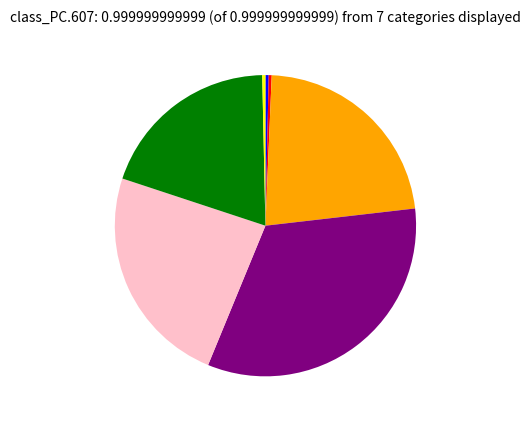

Is there a majority slice in this chart?

No